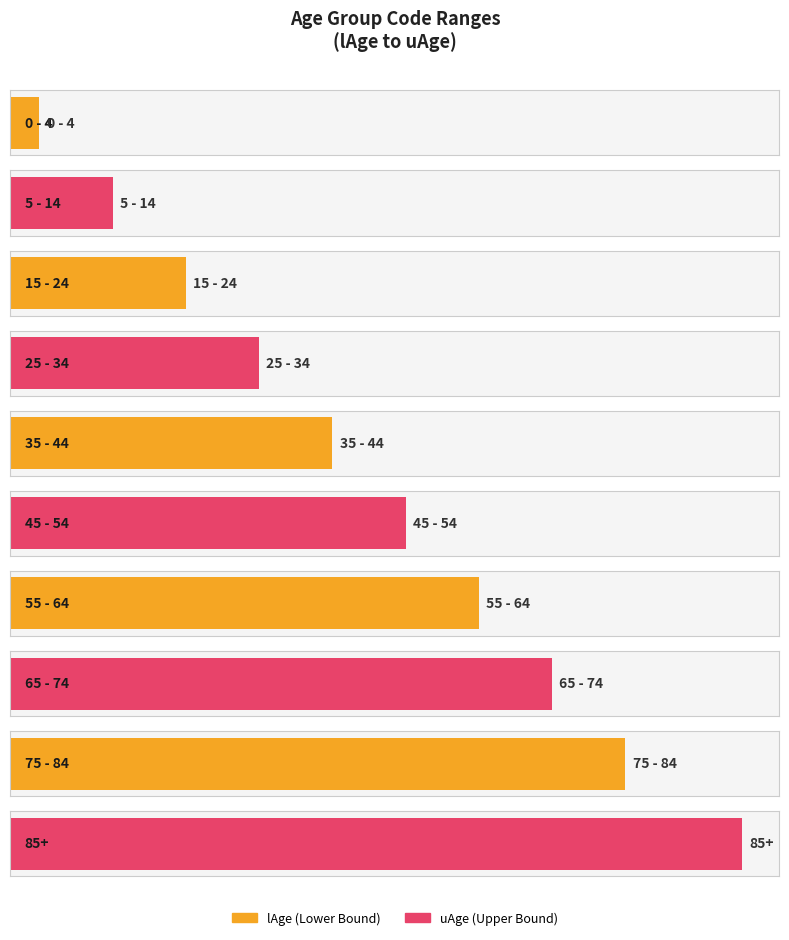

What is the label of the 2nd bar from the right?

75 - 84